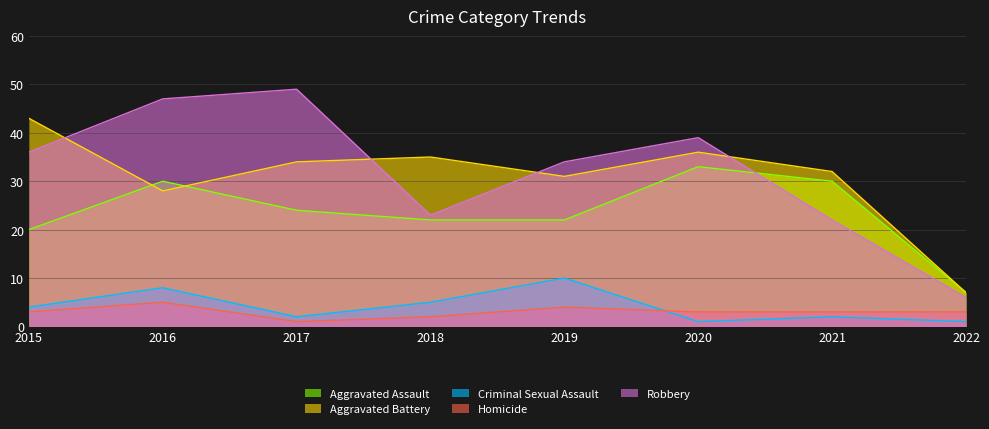

What value does the Robbery series have at 2017, to the nearest 10?

50